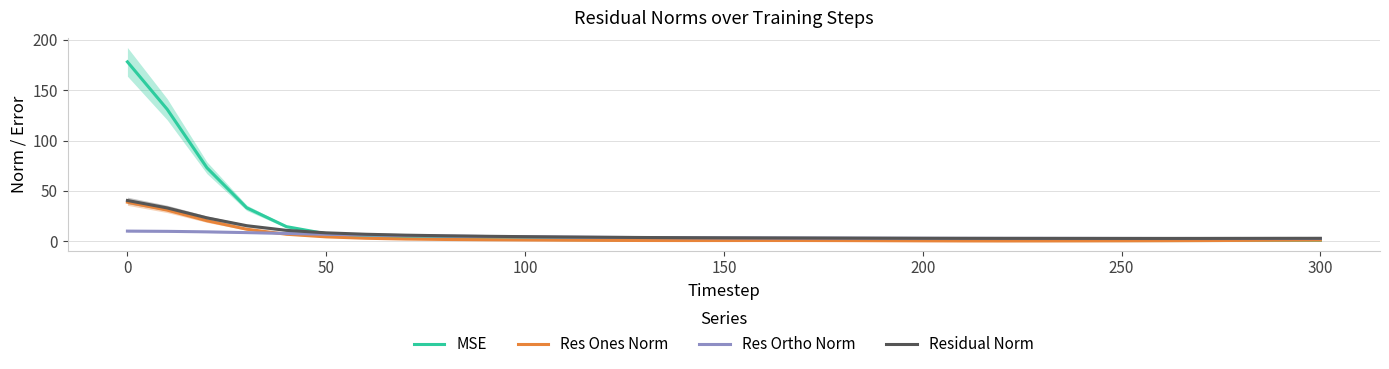

Is this an area chart (filled region under the line)?

No